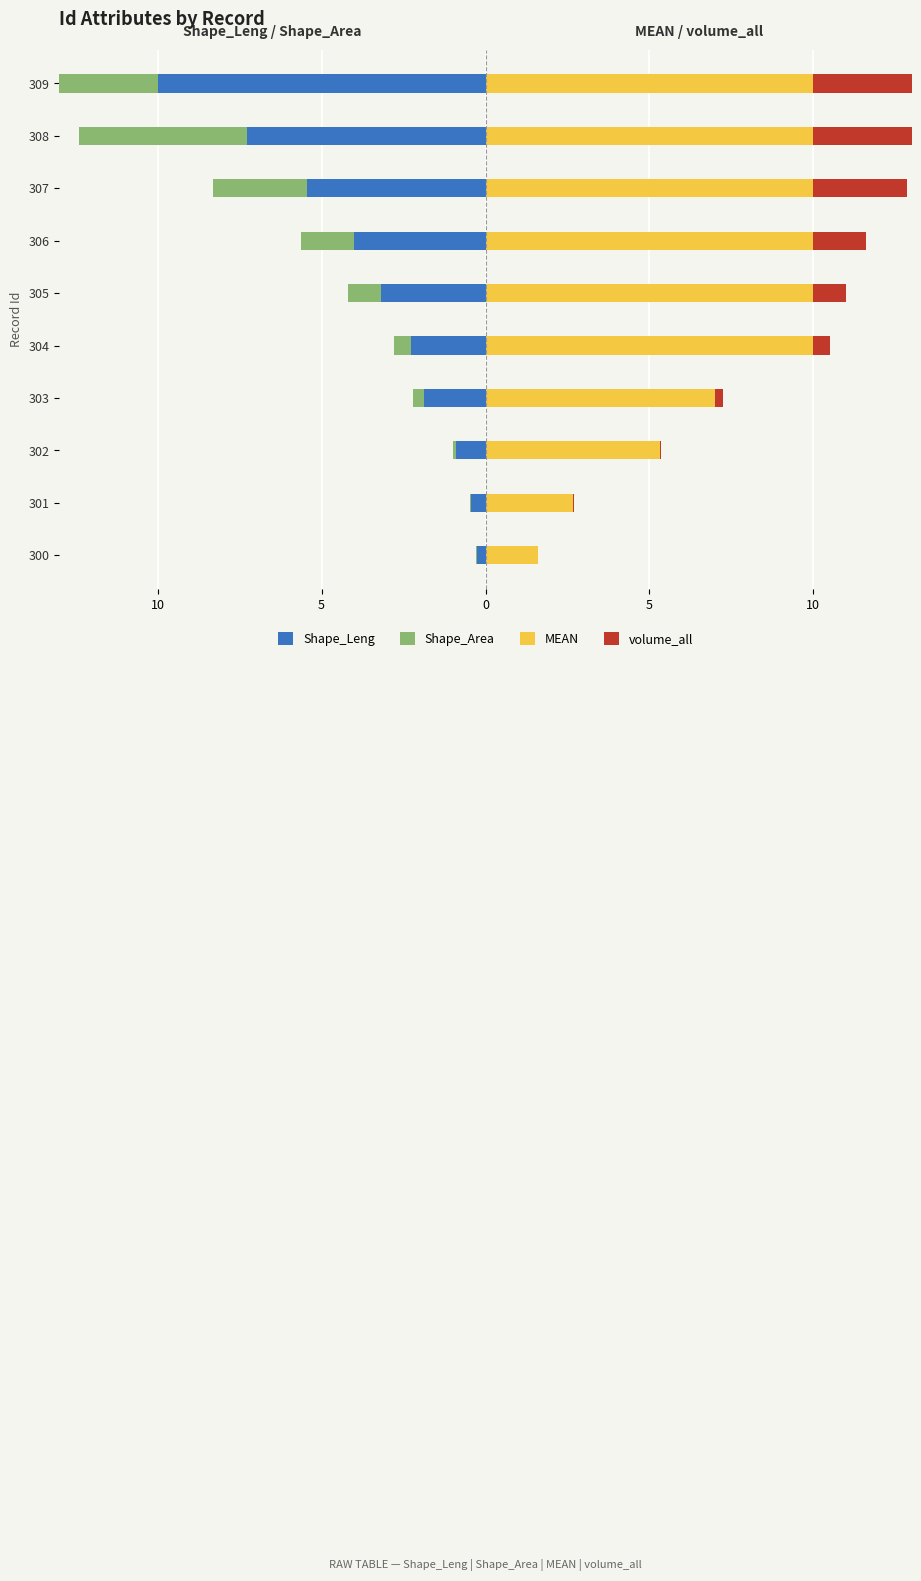

What is the average value of the Shape_Leng series?

-3.6